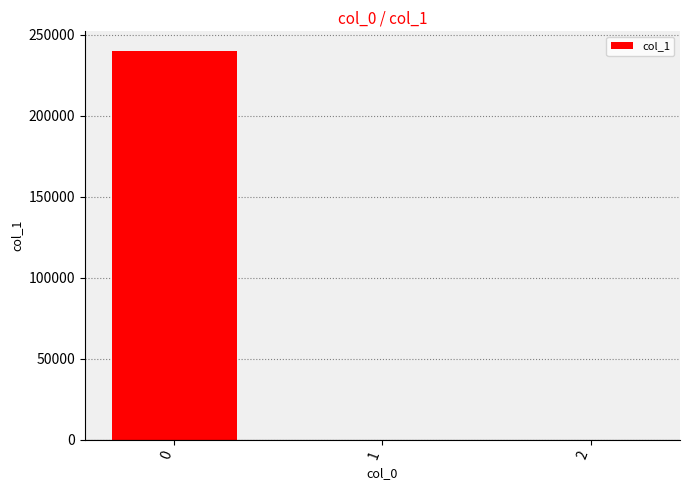

What is the maximum value shown in the chart?

240000.0